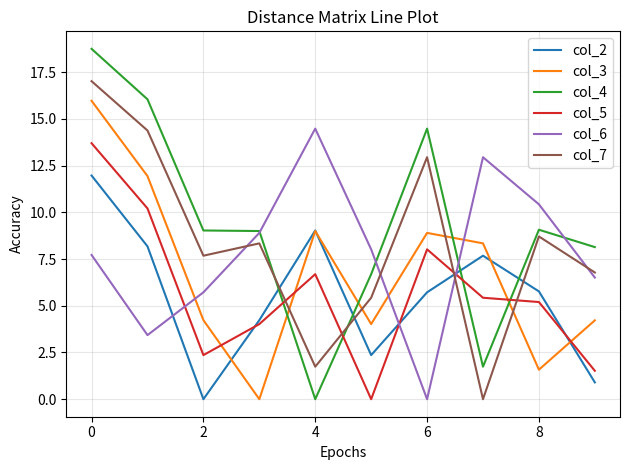

What is the sum of all col_2 values?

55.8